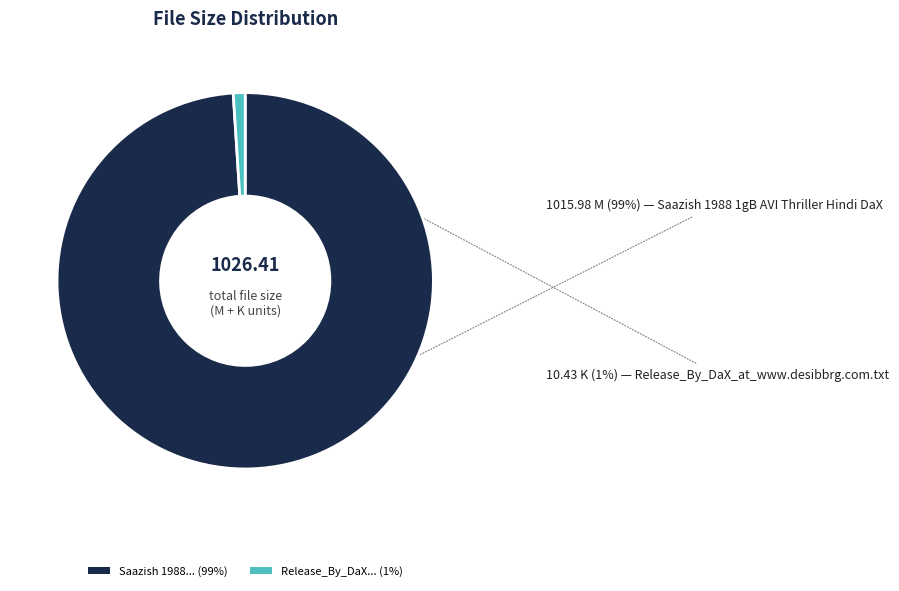

Is there a majority slice in this chart?

Yes